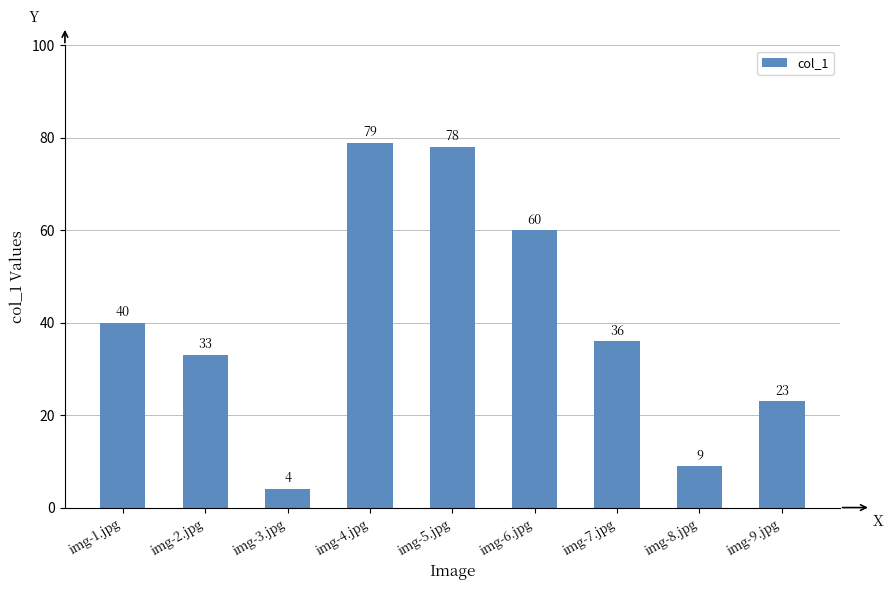

Does the chart contain stacked bars?

No